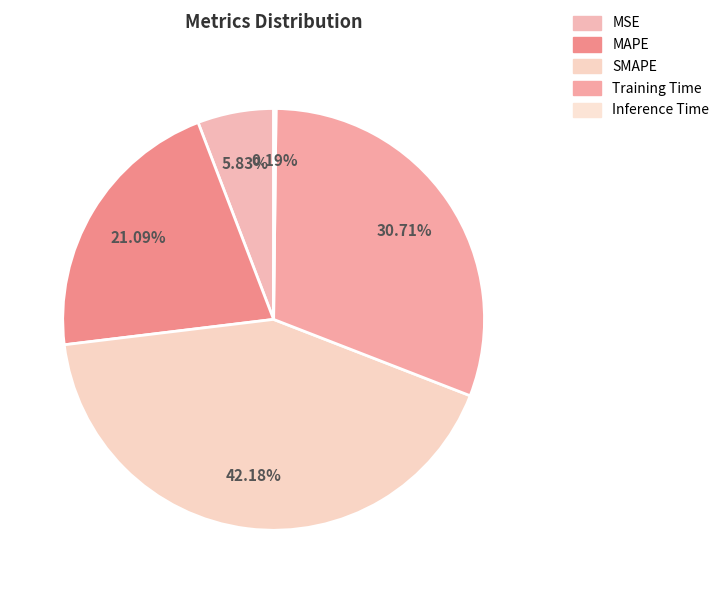

Combined, do SMAPE and Training Time account for over 50%?

Yes